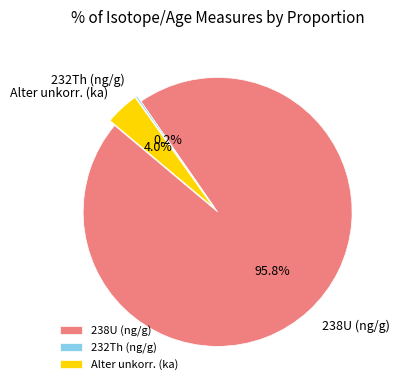

Which slice represents more than half of the pie?

238U (ng/g)